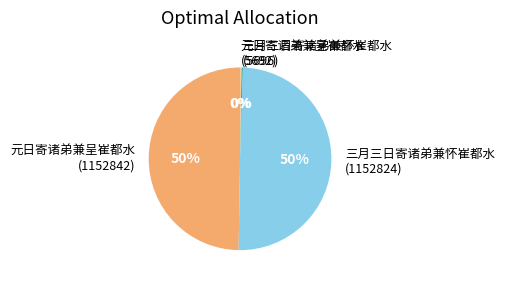

To the nearest percent, what is the difference between the largest and smallest slice percentages?

50%